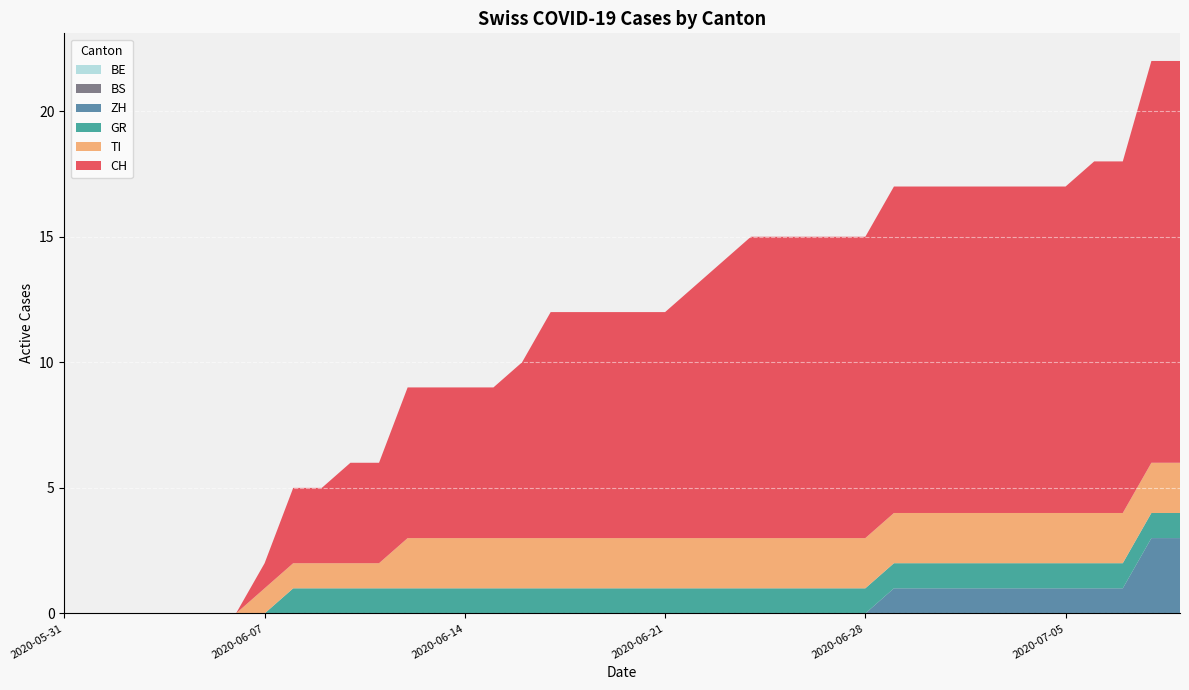

Reading left to right, list all the values displayed in this chart.

CH: 2020-05-31=0	2020-06-01=0	2020-06-02=0	2020-06-03=0	2020-06-04=0	2020-06-05=0	2020-06-06=0	2020-06-07=1	2020-06-08=3	2020-06-09=3	2020-06-10=4	2020-06-11=4	2020-06-12=6	2020-06-13=6	2020-06-14=6	2020-06-15=6	2020-06-16=7	2020-06-17=9	2020-06-18=9	2020-06-19=9	2020-06-20=9	2020-06-21=9	2020-06-22=10	2020-06-23=11	2020-06-24=12	2020-06-25=12	2020-06-26=12	2020-06-27=12	2020-06-28=12	2020-06-29=13	2020-06-30=13	2020-07-01=13	2020-07-02=13	2020-07-03=13	2020-07-04=13	2020-07-05=13	2020-07-06=14	2020-07-07=14	2020-07-08=16	2020-07-09=16
ZH: 2020-05-31=0	2020-06-01=0	2020-06-02=0	2020-06-03=0	2020-06-04=0	2020-06-05=0	2020-06-06=0	2020-06-07=0	2020-06-08=0	2020-06-09=0	2020-06-10=0	2020-06-11=0	2020-06-12=0	2020-06-13=0	2020-06-14=0	2020-06-15=0	2020-06-16=0	2020-06-17=0	2020-06-18=0	2020-06-19=0	2020-06-20=0	2020-06-21=0	2020-06-22=0	2020-06-23=0	2020-06-24=0	2020-06-25=0	2020-06-26=0	2020-06-27=0	2020-06-28=0	2020-06-29=1	2020-06-30=1	2020-07-01=1	2020-07-02=1	2020-07-03=1	2020-07-04=1	2020-07-05=1	2020-07-06=1	2020-07-07=1	2020-07-08=3	2020-07-09=3
GR: 2020-05-31=0	2020-06-01=0	2020-06-02=0	2020-06-03=0	2020-06-04=0	2020-06-05=0	2020-06-06=0	2020-06-07=0	2020-06-08=1	2020-06-09=1	2020-06-10=1	2020-06-11=1	2020-06-12=1	2020-06-13=1	2020-06-14=1	2020-06-15=1	2020-06-16=1	2020-06-17=1	2020-06-18=1	2020-06-19=1	2020-06-20=1	2020-06-21=1	2020-06-22=1	2020-06-23=1	2020-06-24=1	2020-06-25=1	2020-06-26=1	2020-06-27=1	2020-06-28=1	2020-06-29=1	2020-06-30=1	2020-07-01=1	2020-07-02=1	2020-07-03=1	2020-07-04=1	2020-07-05=1	2020-07-06=1	2020-07-07=1	2020-07-08=1	2020-07-09=1
BE: 2020-05-31=0	2020-06-01=0	2020-06-02=0	2020-06-03=0	2020-06-04=0	2020-06-05=0	2020-06-06=0	2020-06-07=0	2020-06-08=0	2020-06-09=0	2020-06-10=0	2020-06-11=0	2020-06-12=0	2020-06-13=0	2020-06-14=0	2020-06-15=0	2020-06-16=0	2020-06-17=0	2020-06-18=0	2020-06-19=0	2020-06-20=0	2020-06-21=0	2020-06-22=0	2020-06-23=0	2020-06-24=0	2020-06-25=0	2020-06-26=0	2020-06-27=0	2020-06-28=0	2020-06-29=0	2020-06-30=0	2020-07-01=0	2020-07-02=0	2020-07-03=0	2020-07-04=0	2020-07-05=0	2020-07-06=0	2020-07-07=0	2020-07-08=0	2020-07-09=0
BS: 2020-05-31=0	2020-06-01=0	2020-06-02=0	2020-06-03=0	2020-06-04=0	2020-06-05=0	2020-06-06=0	2020-06-07=0	2020-06-08=0	2020-06-09=0	2020-06-10=0	2020-06-11=0	2020-06-12=0	2020-06-13=0	2020-06-14=0	2020-06-15=0	2020-06-16=0	2020-06-17=0	2020-06-18=0	2020-06-19=0	2020-06-20=0	2020-06-21=0	2020-06-22=0	2020-06-23=0	2020-06-24=0	2020-06-25=0	2020-06-26=0	2020-06-27=0	2020-06-28=0	2020-06-29=0	2020-06-30=0	2020-07-01=0	2020-07-02=0	2020-07-03=0	2020-07-04=0	2020-07-05=0	2020-07-06=0	2020-07-07=0	2020-07-08=0	2020-07-09=0
TI: 2020-05-31=0	2020-06-01=0	2020-06-02=0	2020-06-03=0	2020-06-04=0	2020-06-05=0	2020-06-06=0	2020-06-07=1	2020-06-08=1	2020-06-09=1	2020-06-10=1	2020-06-11=1	2020-06-12=2	2020-06-13=2	2020-06-14=2	2020-06-15=2	2020-06-16=2	2020-06-17=2	2020-06-18=2	2020-06-19=2	2020-06-20=2	2020-06-21=2	2020-06-22=2	2020-06-23=2	2020-06-24=2	2020-06-25=2	2020-06-26=2	2020-06-27=2	2020-06-28=2	2020-06-29=2	2020-06-30=2	2020-07-01=2	2020-07-02=2	2020-07-03=2	2020-07-04=2	2020-07-05=2	2020-07-06=2	2020-07-07=2	2020-07-08=2	2020-07-09=2